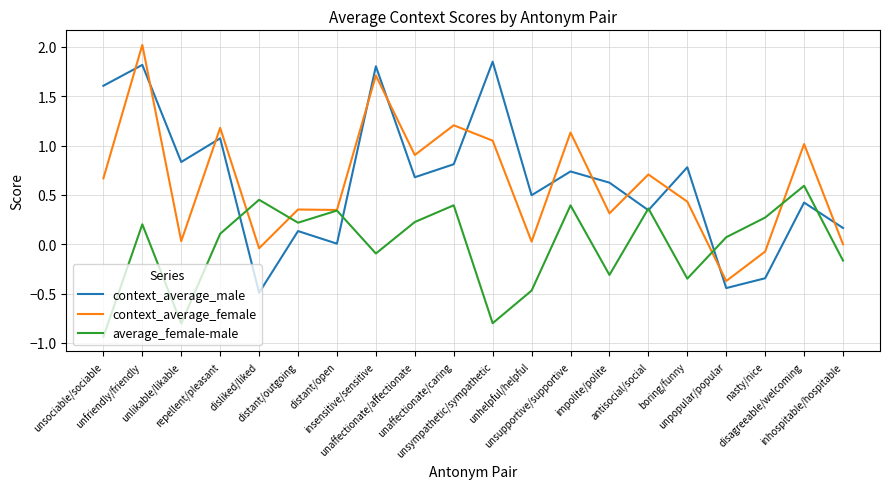

The context_average_male series shows 3.1 at insensitive/sensitive. True or false?

False